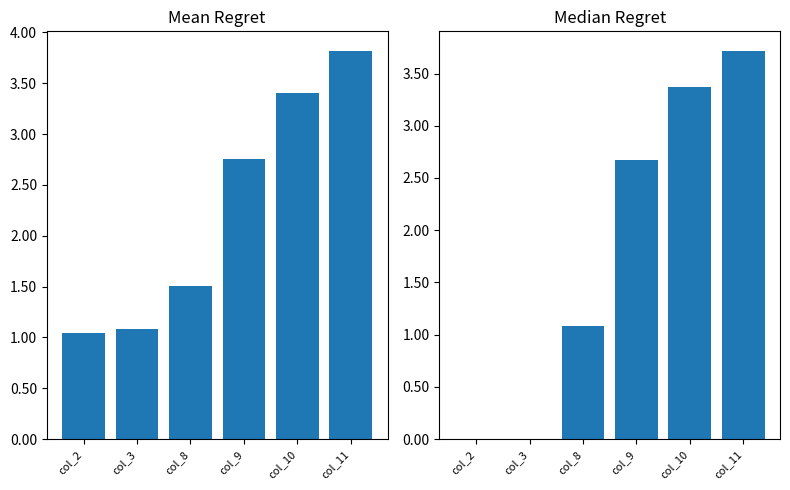

What is the approximate value of Mean at col_2?

1.0